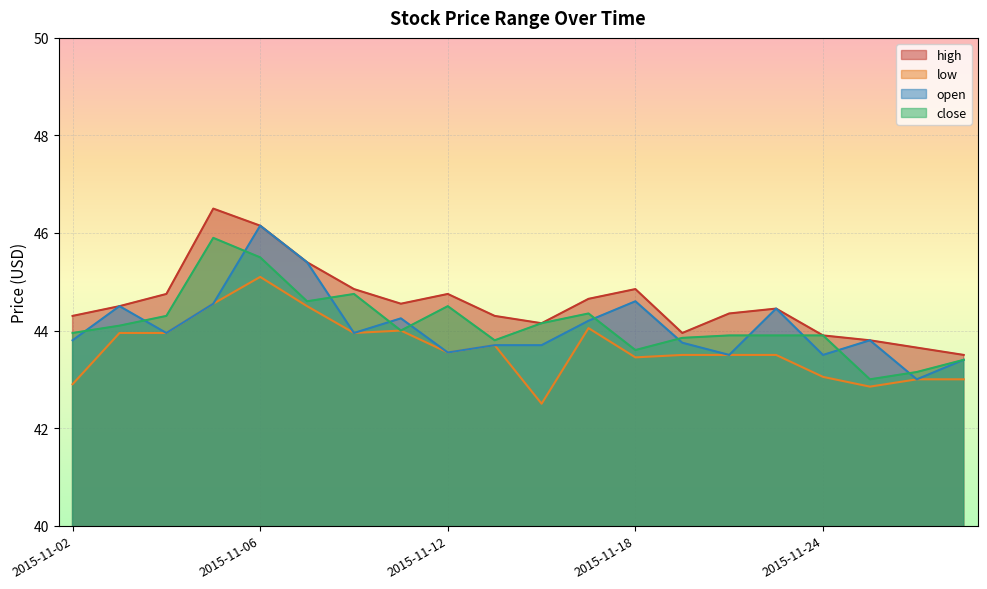

Reading left to right, list all the values displayed in this chart.

high: 2015-11-02=44.3	2015-11-03=44.5	2015-11-04=44.8	2015-11-05=46.5	2015-11-06=46.2	2015-11-09=45.4	2015-11-10=44.8	2015-11-11=44.5	2015-11-12=44.8	2015-11-13=44.3	2015-11-16=44.2	2015-11-17=44.7	2015-11-18=44.8	2015-11-19=44.0	2015-11-20=44.3	2015-11-23=44.5	2015-11-24=43.9	2015-11-25=43.8	2015-11-26=43.7	2015-11-27=43.5
low: 2015-11-02=42.9	2015-11-03=44.0	2015-11-04=44.0	2015-11-05=44.5	2015-11-06=45.1	2015-11-09=44.5	2015-11-10=44.0	2015-11-11=44.0	2015-11-12=43.5	2015-11-13=43.7	2015-11-16=42.5	2015-11-17=44.0	2015-11-18=43.5	2015-11-19=43.5	2015-11-20=43.5	2015-11-23=43.5	2015-11-24=43.0	2015-11-25=42.8	2015-11-26=43.0	2015-11-27=43.0
open: 2015-11-02=43.8	2015-11-03=44.5	2015-11-04=44.0	2015-11-05=44.5	2015-11-06=46.2	2015-11-09=45.4	2015-11-10=44.0	2015-11-11=44.2	2015-11-12=43.5	2015-11-13=43.7	2015-11-16=43.7	2015-11-17=44.2	2015-11-18=44.6	2015-11-19=43.8	2015-11-20=43.5	2015-11-23=44.5	2015-11-24=43.5	2015-11-25=43.8	2015-11-26=43.0	2015-11-27=43.4
close: 2015-11-02=44.0	2015-11-03=44.1	2015-11-04=44.3	2015-11-05=45.9	2015-11-06=45.5	2015-11-09=44.6	2015-11-10=44.8	2015-11-11=44.0	2015-11-12=44.5	2015-11-13=43.8	2015-11-16=44.2	2015-11-17=44.3	2015-11-18=43.6	2015-11-19=43.8	2015-11-20=43.9	2015-11-23=43.9	2015-11-24=43.9	2015-11-25=43.0	2015-11-26=43.2	2015-11-27=43.4